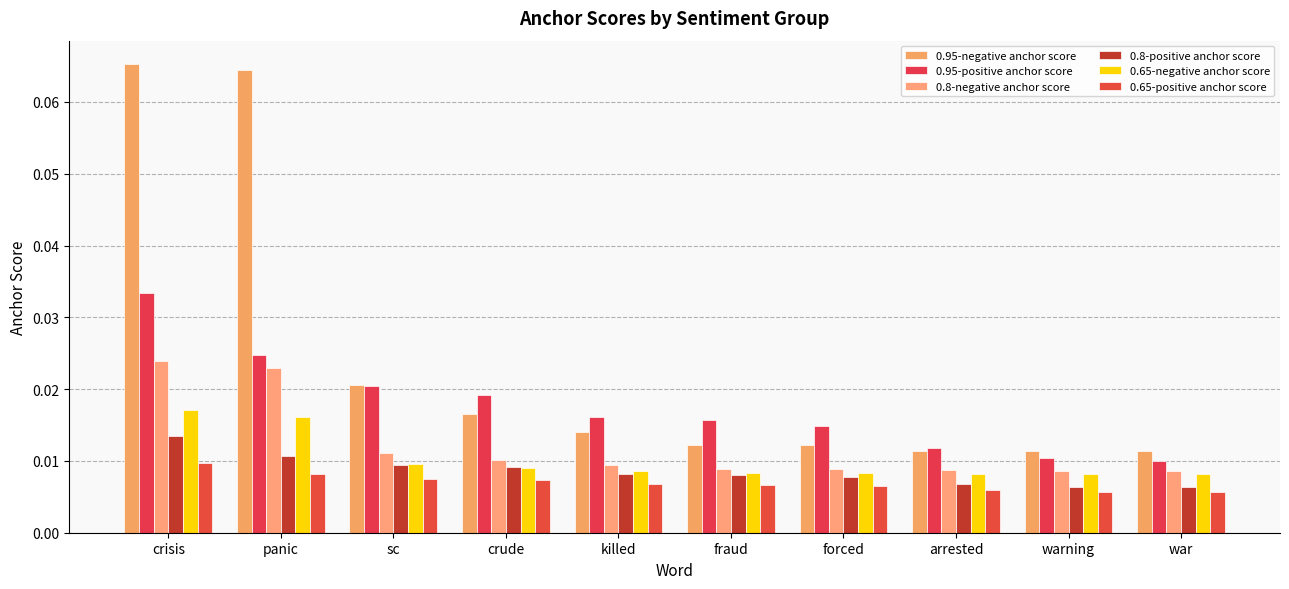

List the series in order of their peak value, highest first.

0.95-negative anchor score, 0.95-positive anchor score, 0.8-negative anchor score, 0.65-negative anchor score, 0.8-positive anchor score, 0.65-positive anchor score